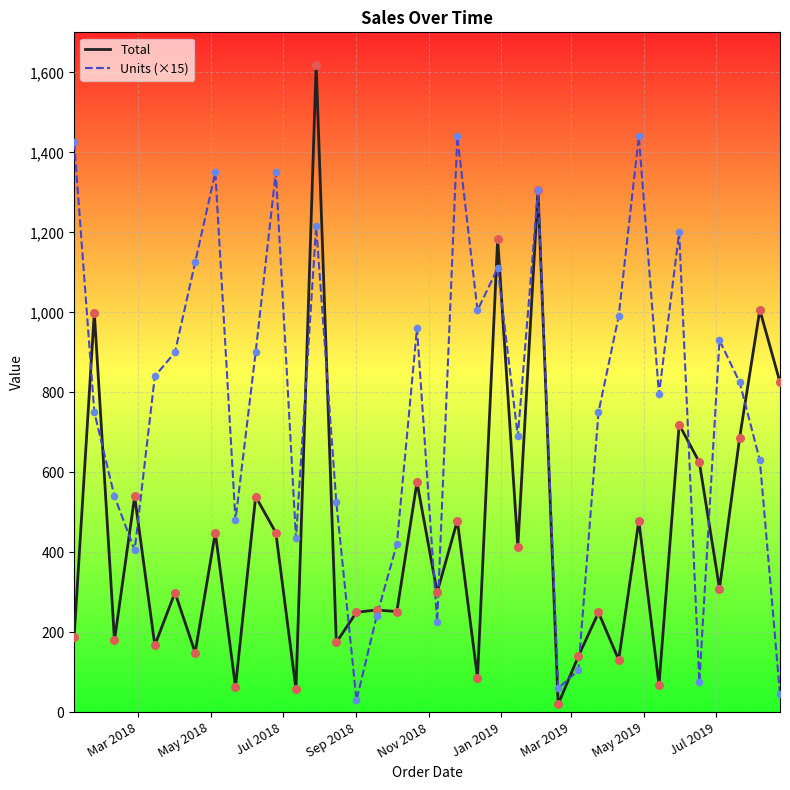

Which series has the widest spread of values?

Total